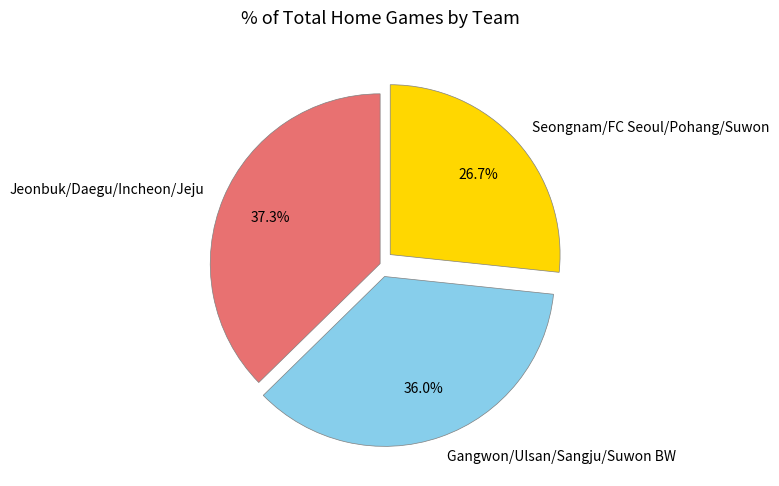

Does any single category account for the majority?

No